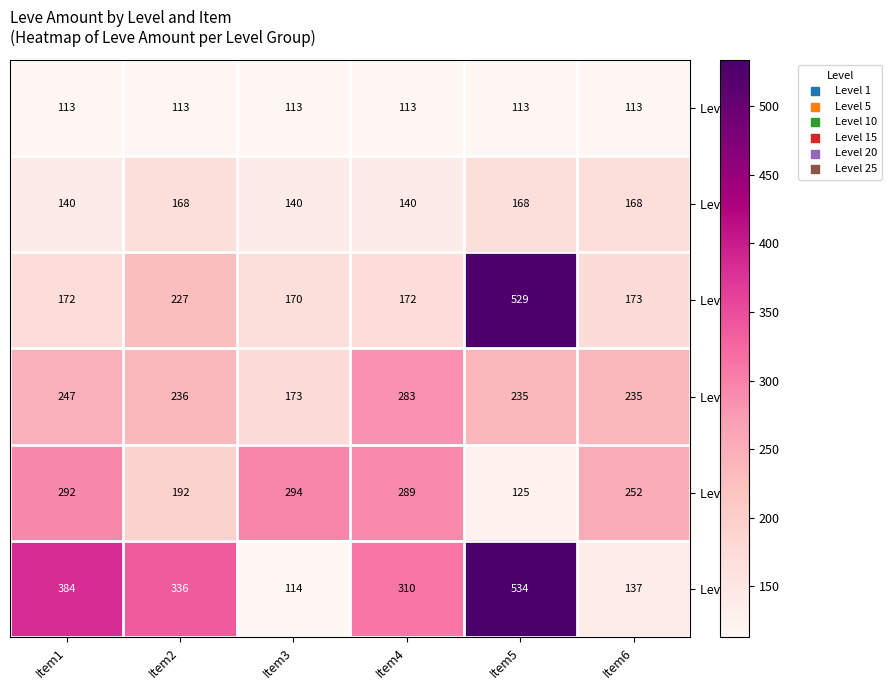

List the series in order of their peak value, lowest first.

Level 1, Level 5, Level 15, Level 20, Level 10, Level 25